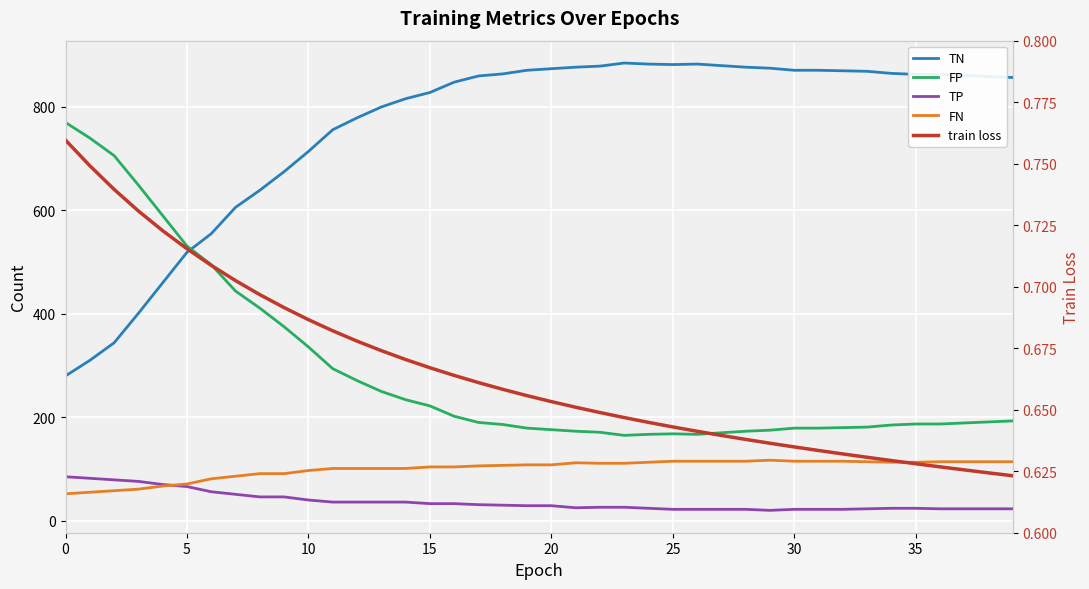

Is it true that train loss equals 1.1 at 23?

False